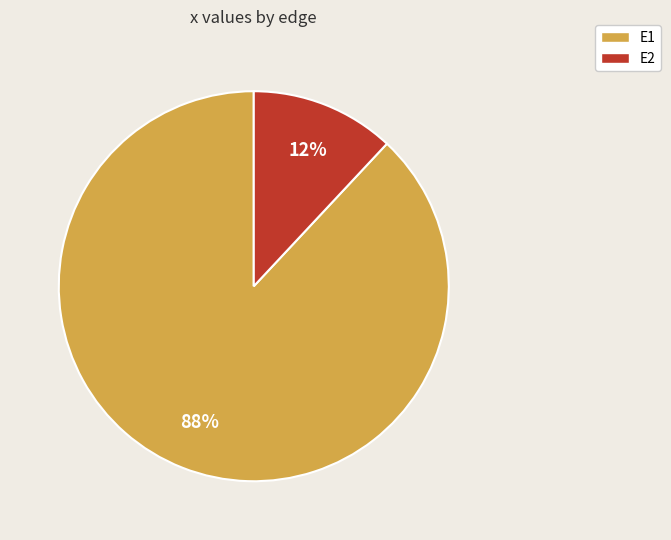

Do E1 and E2 together represent more than half of the pie?

Yes